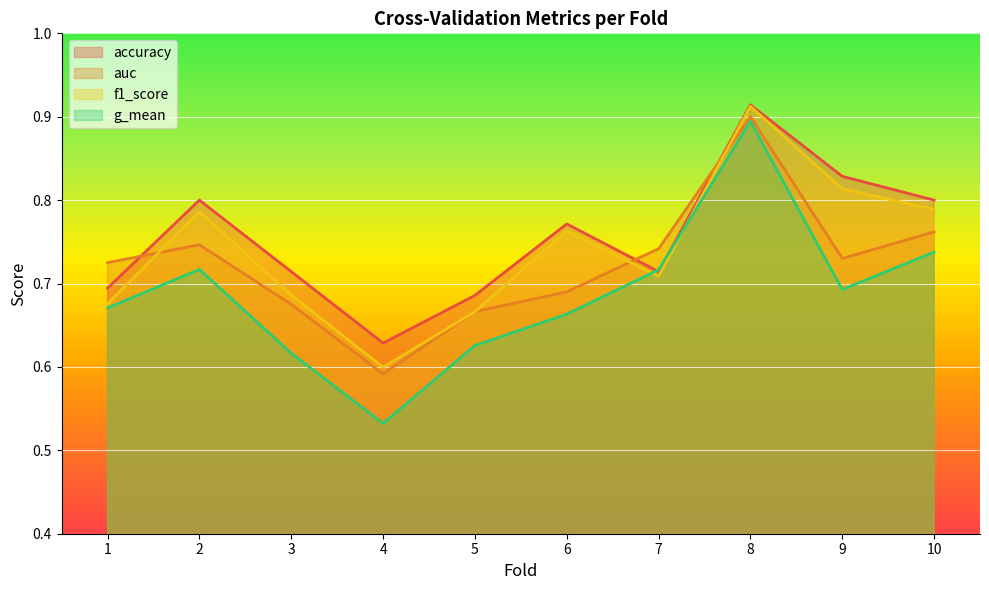

List the labels in order of f1_score value, smallest first.

4, 5, 1, 3, 7, 6, 2, 10, 9, 8